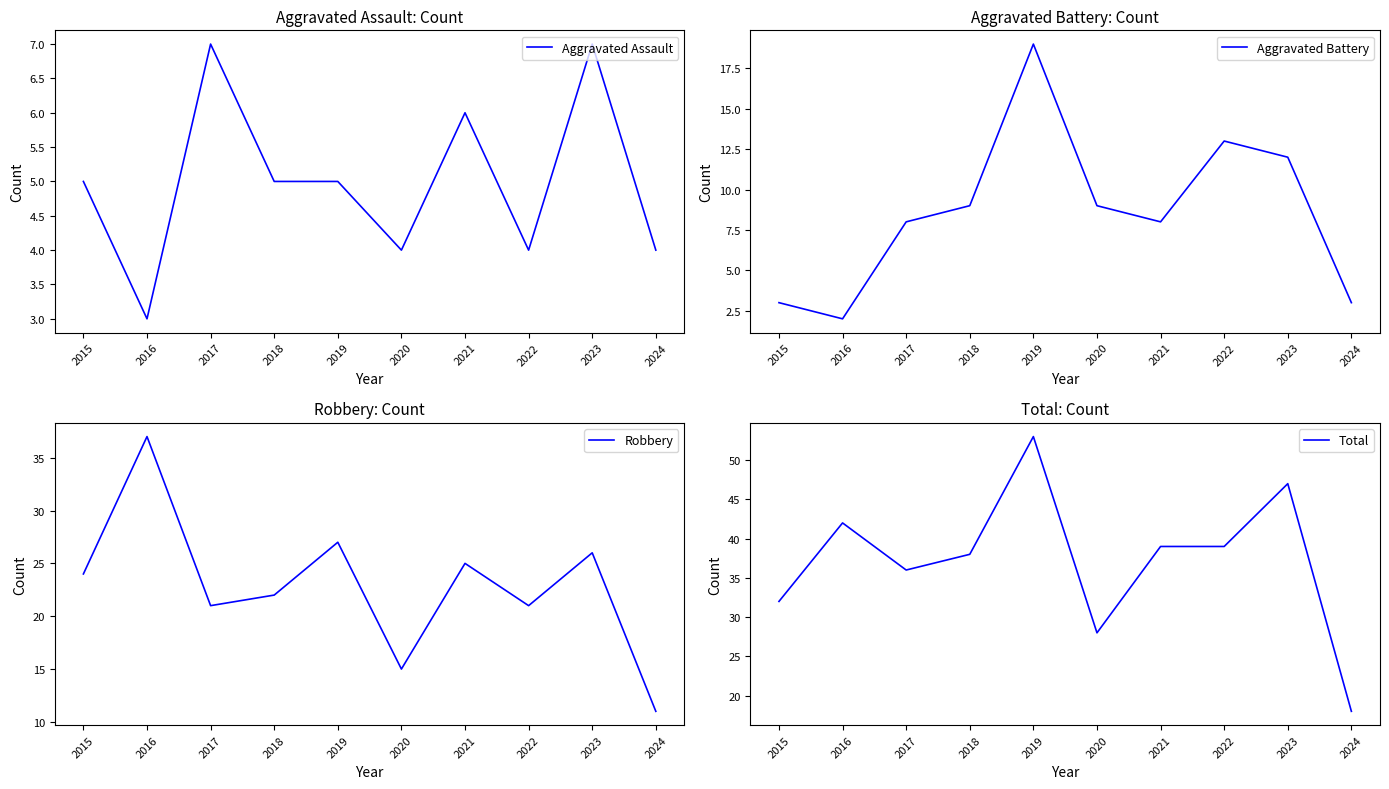

True or false: Aggravated Battery and Robbery cross at least once.

False